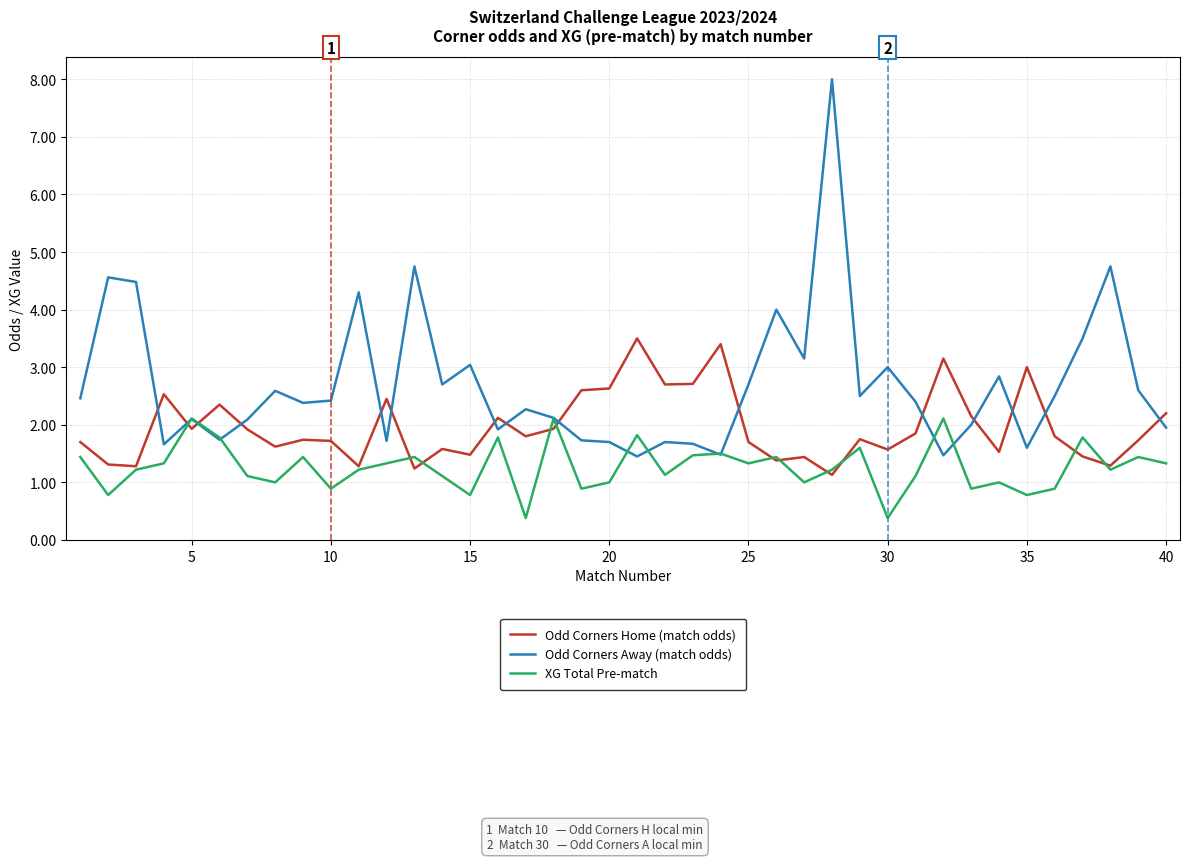

Rank the series by their average value, from highest to lowest.

Odd Corners Away (match odds), Odd Corners Home (match odds), XG Total Pre-match